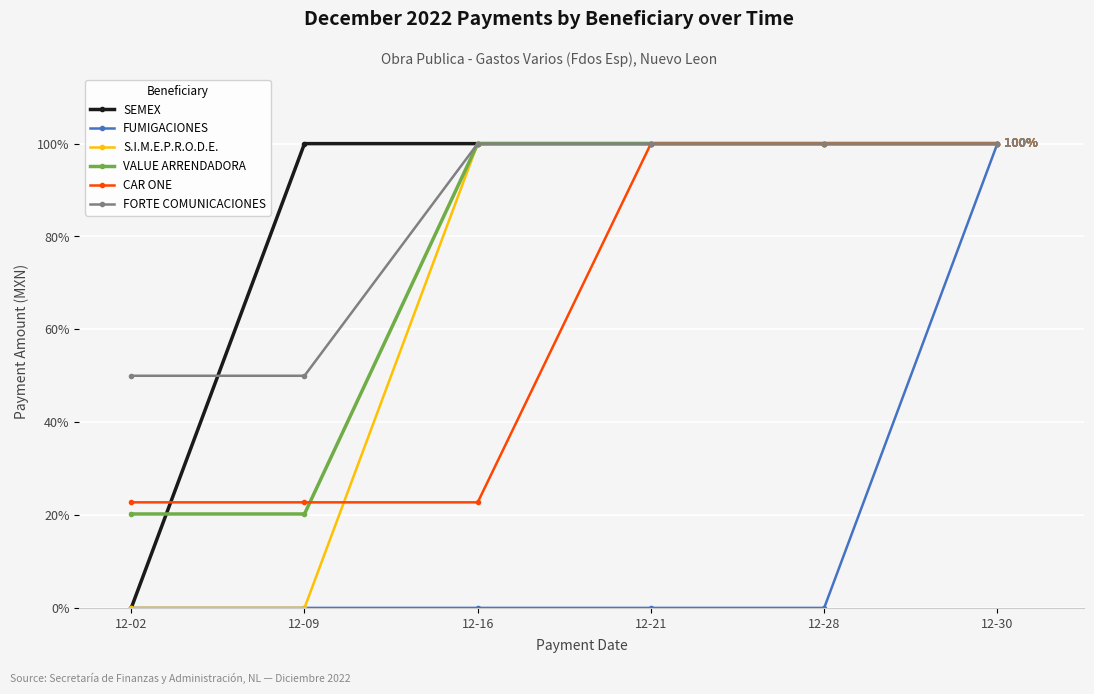

Which series changed the most between 12-09 and 12-16?

S.I.M.E.P.R.O.D.E.